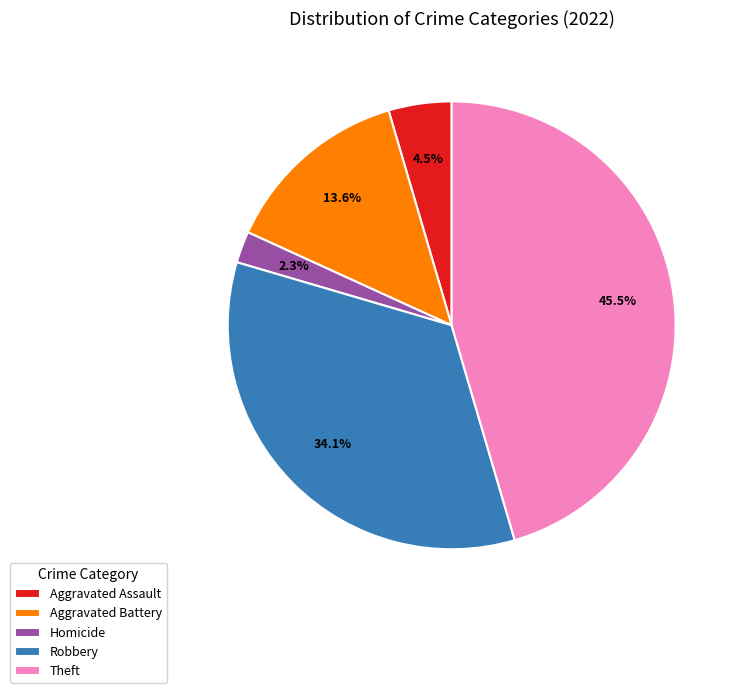

Is there any slice that represents more than half of the pie?

No